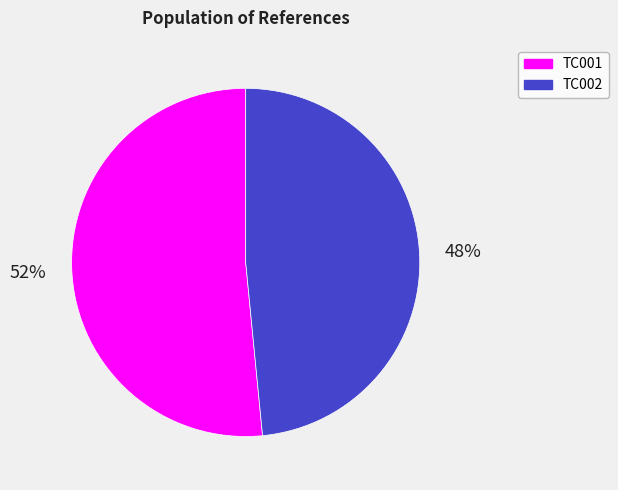

Rank the categories by value from highest to lowest.

TC001, TC002